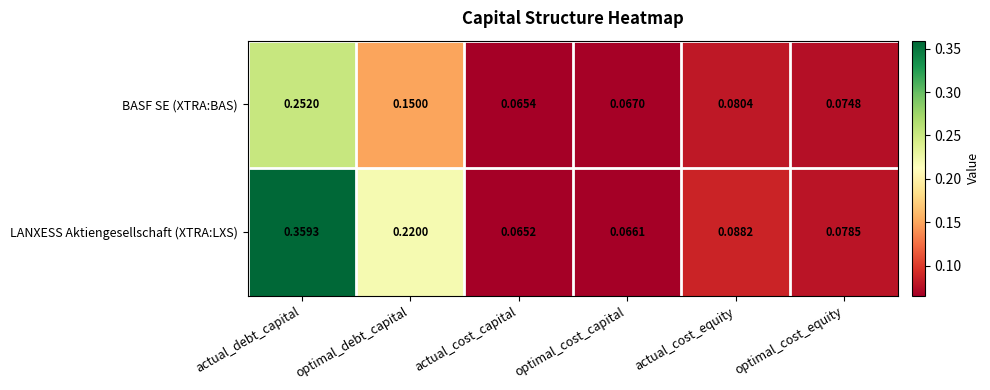

Which series has the widest spread of values?

LANXESS Aktiengesellschaft (XTRA:LXS)